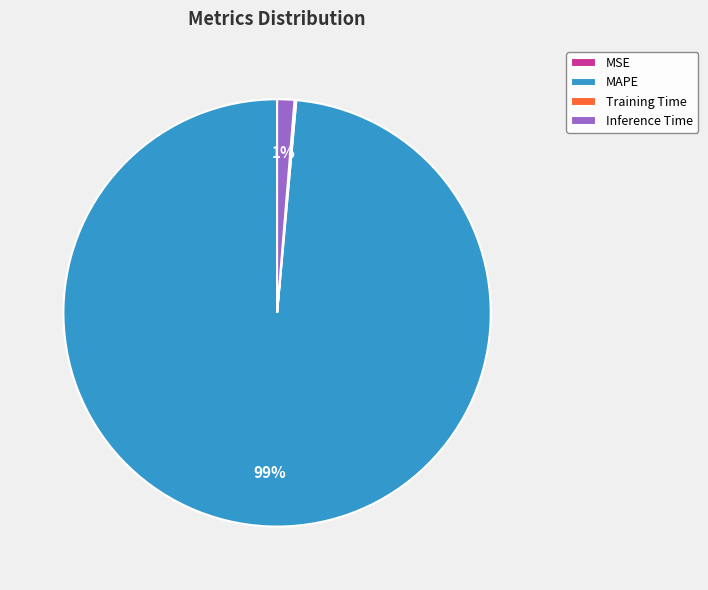

True or false: Inference Time accounts for 1% of the total.

True